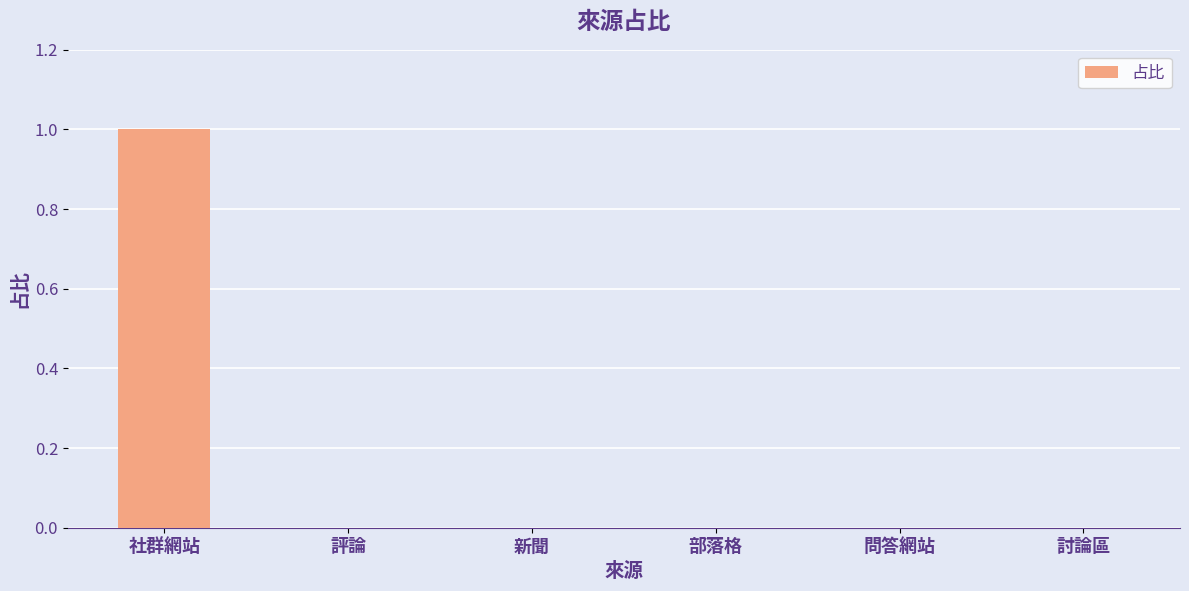

At which category does the chart reach its peak across all series?

社群網站